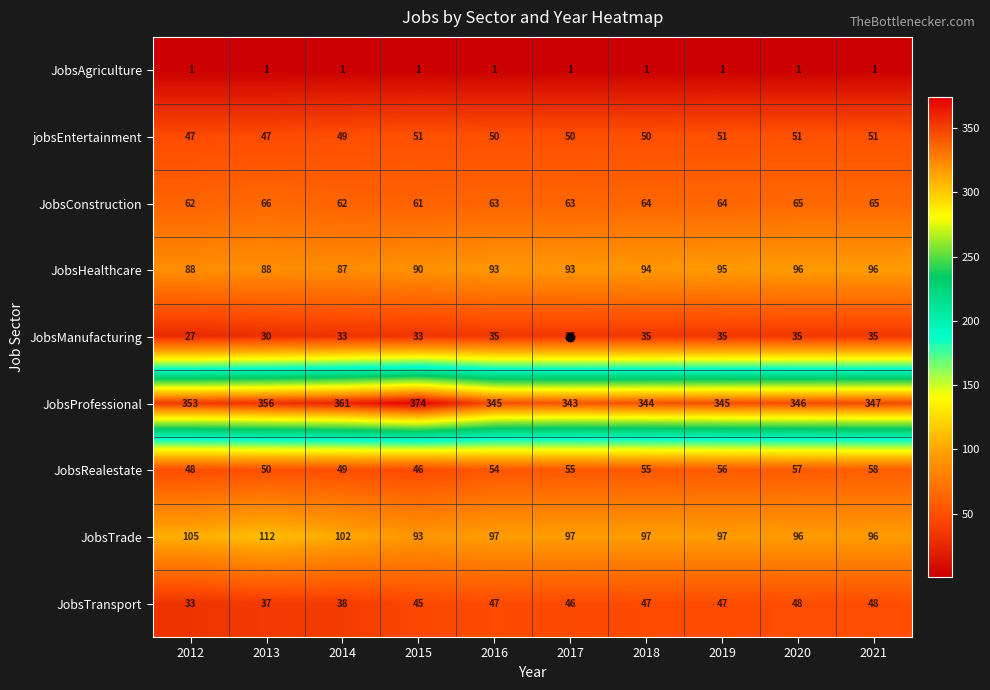

What is the minimum value for JobsTransport?

33